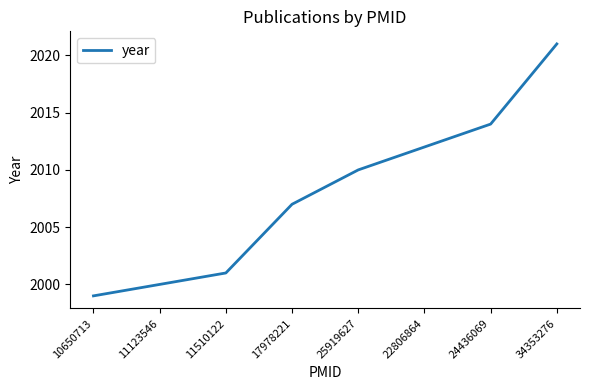

Read the value at 10650713, to the nearest 5.

2000